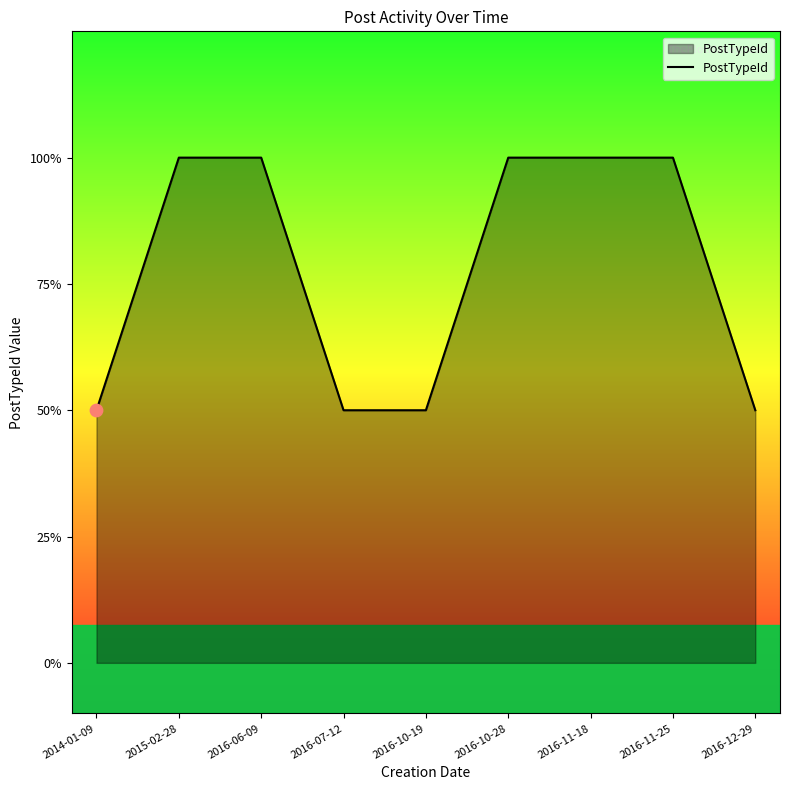

What is the ratio of the value at 2016-10-28 to the value at 2016-07-12?

2.0